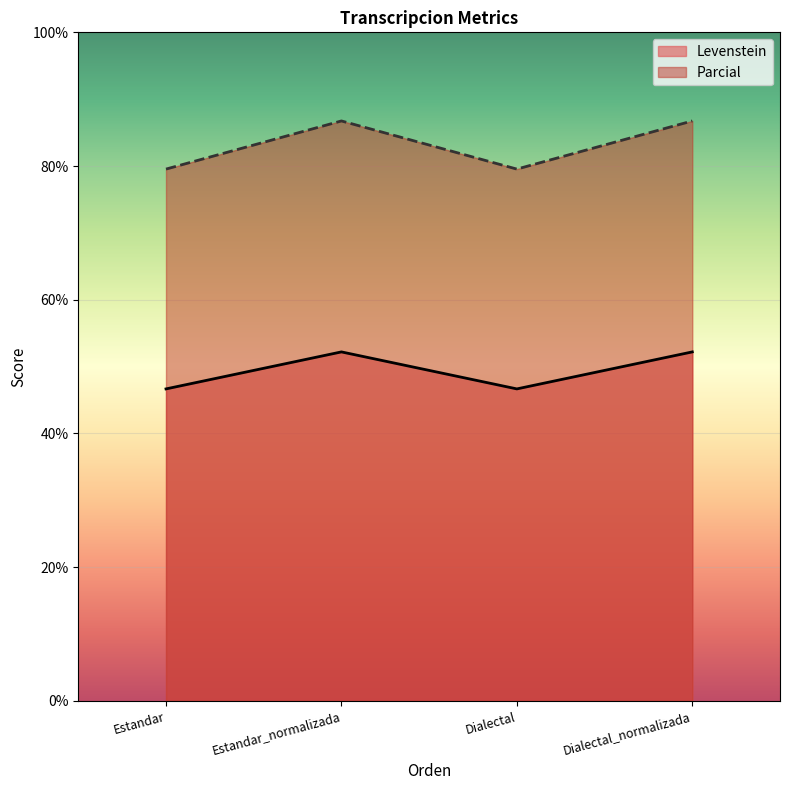

At which label does Levenstein first exceed 52?

Estandar_normalizada